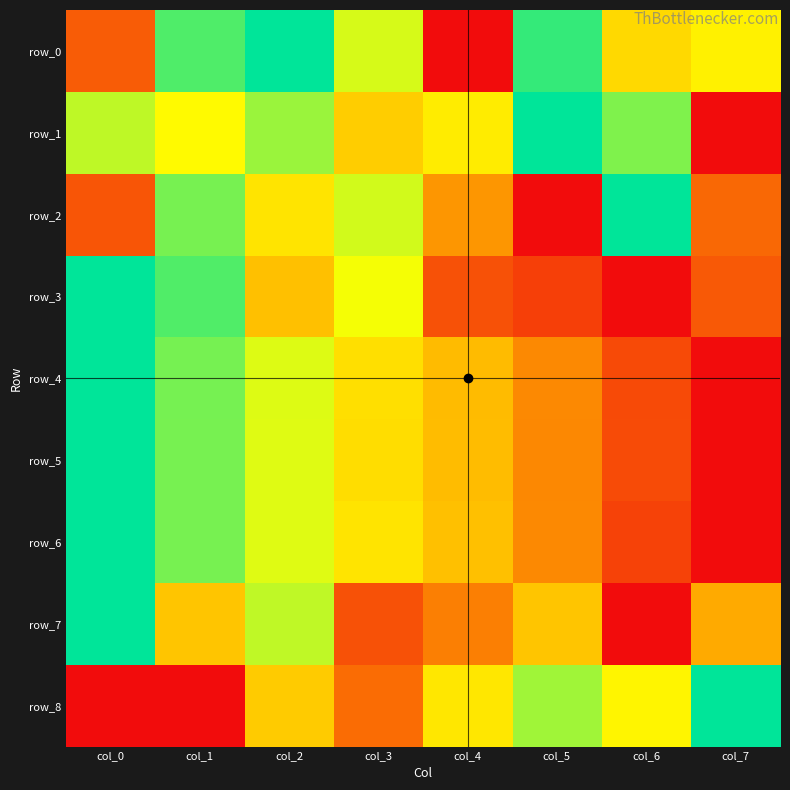

The row_7 series shows 0.4 at col_5. True or false?

True